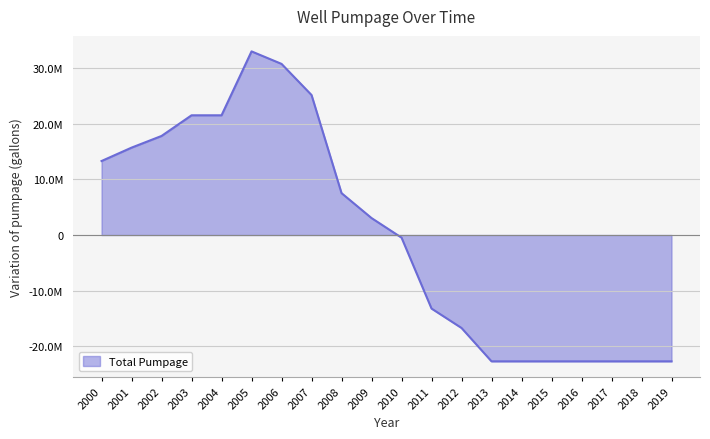

True or false: the data shows 33427045 at 2003.

False